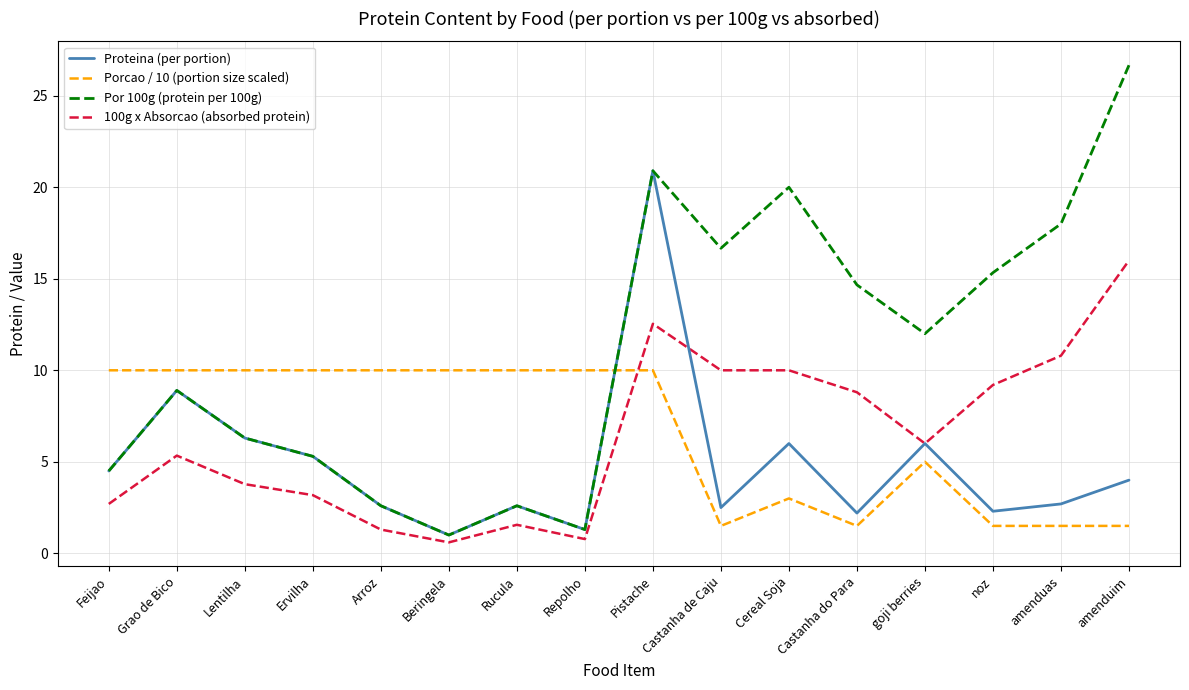

What is the approximate value of Proteina (per portion) at Grao de Bico?

8.9